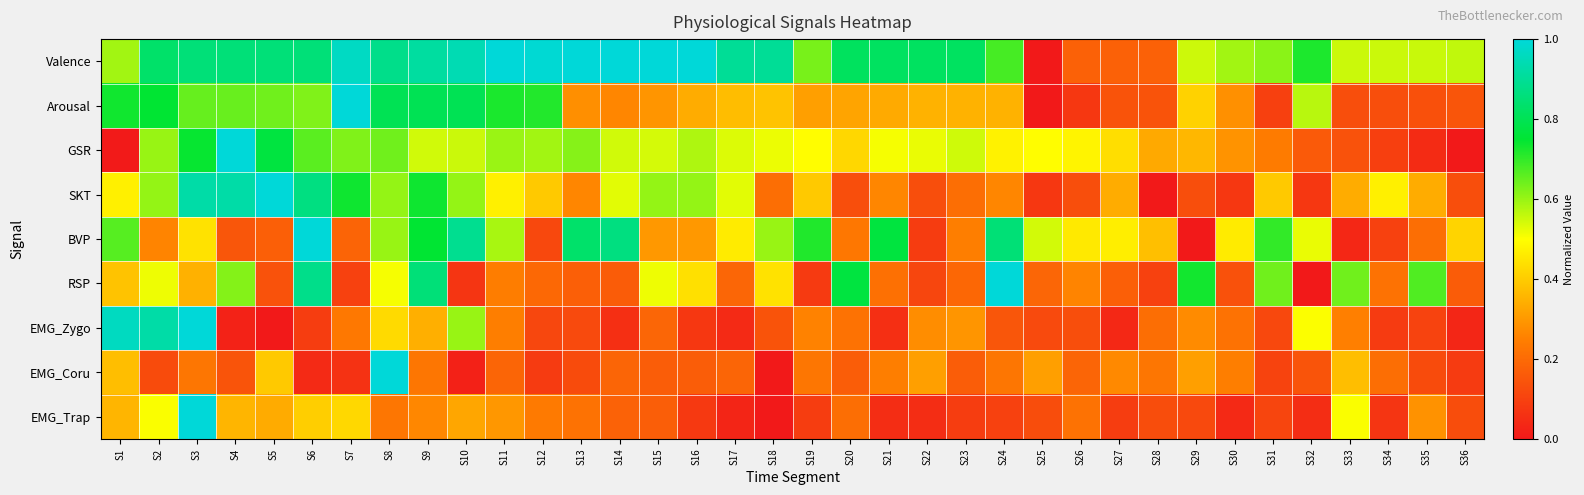

Which has a higher value, S28 or S24?

S24